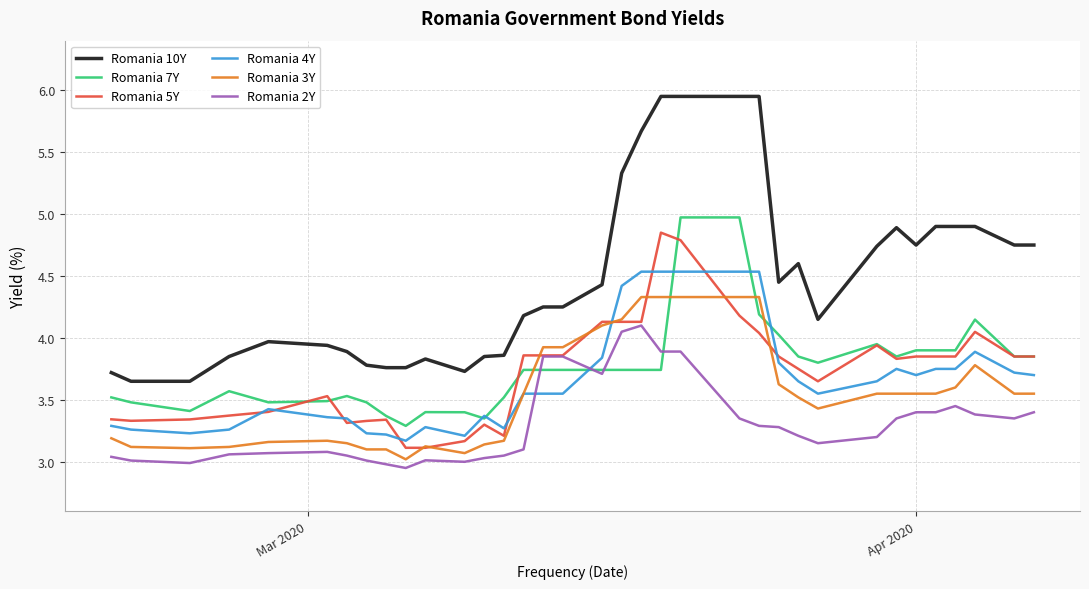

Count the number of data series in this chart.

6